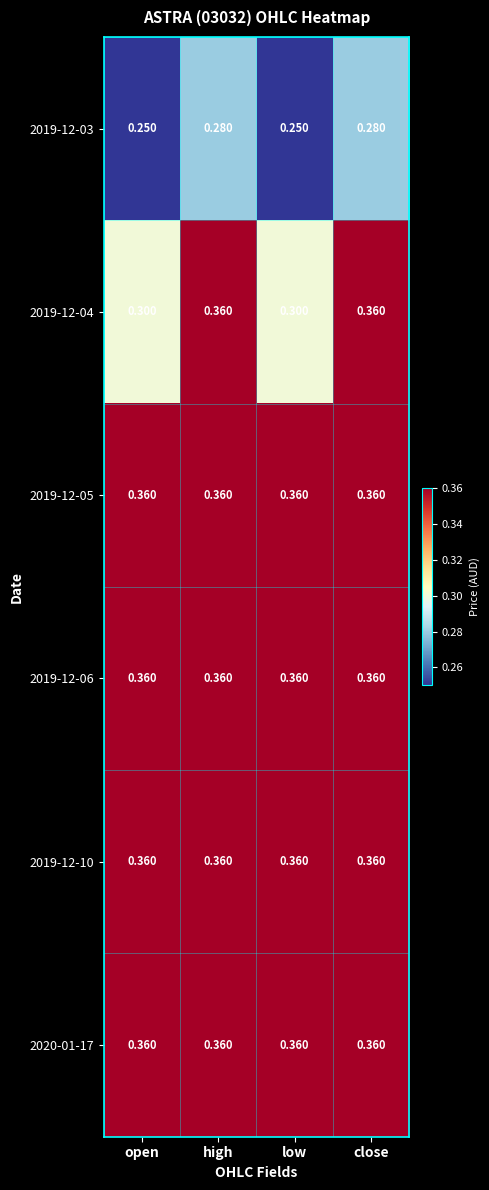

At which category does the chart reach its minimum across all series?

open